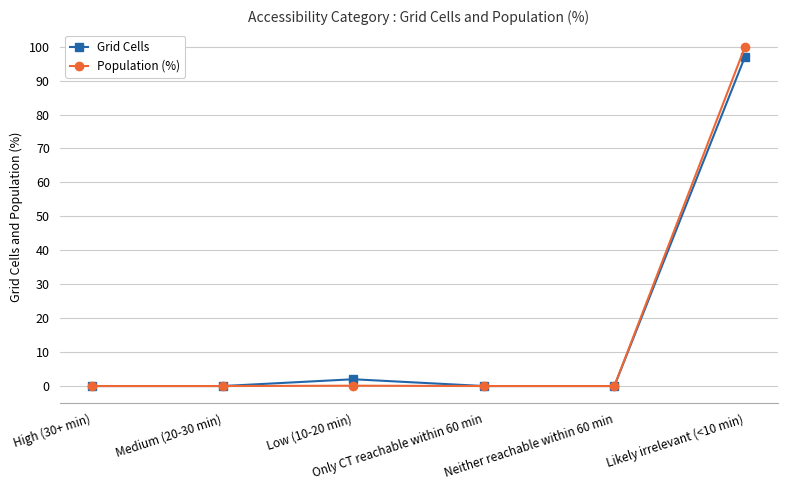

True or false: Population (%) has more than 2 interior local peaks.

False